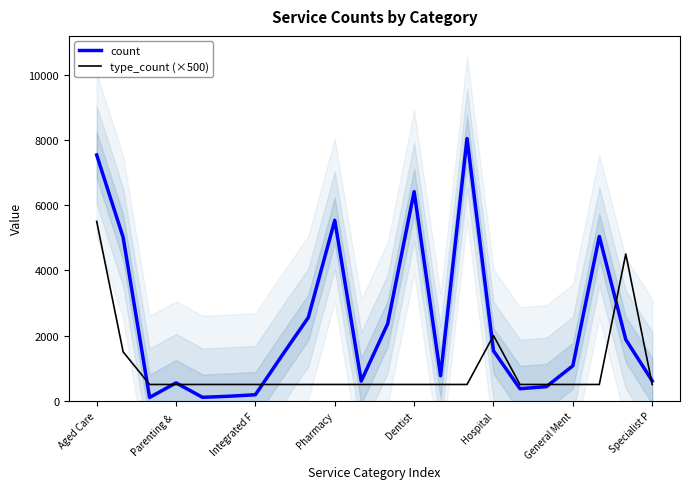

What is the highest value of the count series?

8039